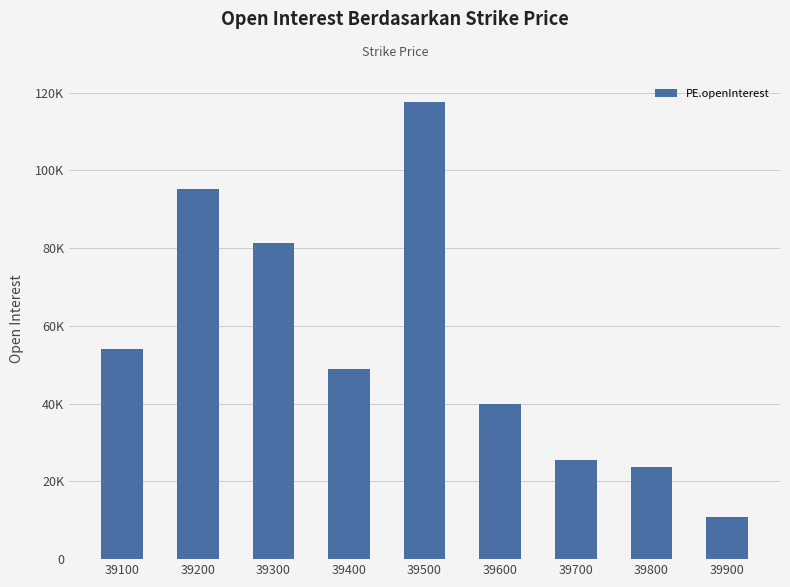

Approximately how many times larger is the value at 39900 compared to 39600?

0.3